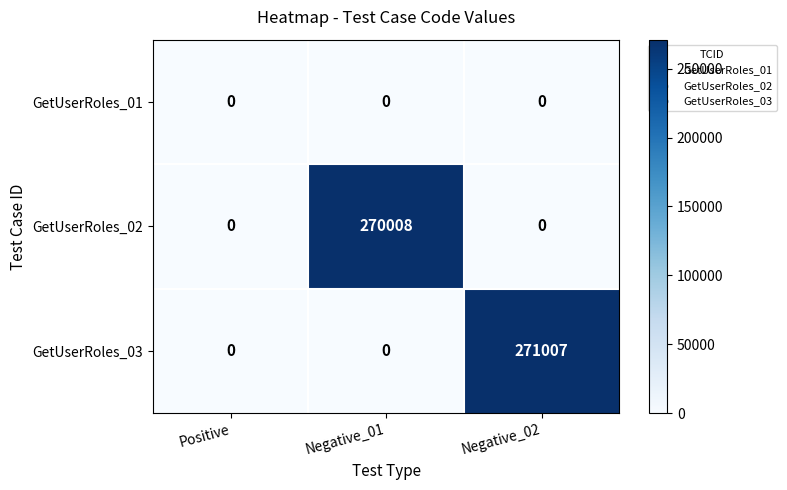

Reading left to right, extract all data points from this chart.

GetUserRoles_01: 0	0	0
GetUserRoles_02: 0	270008	0
GetUserRoles_03: 0	0	271007